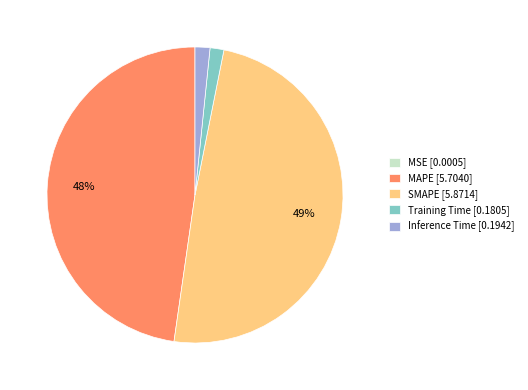

Which slice is the largest?

SMAPE